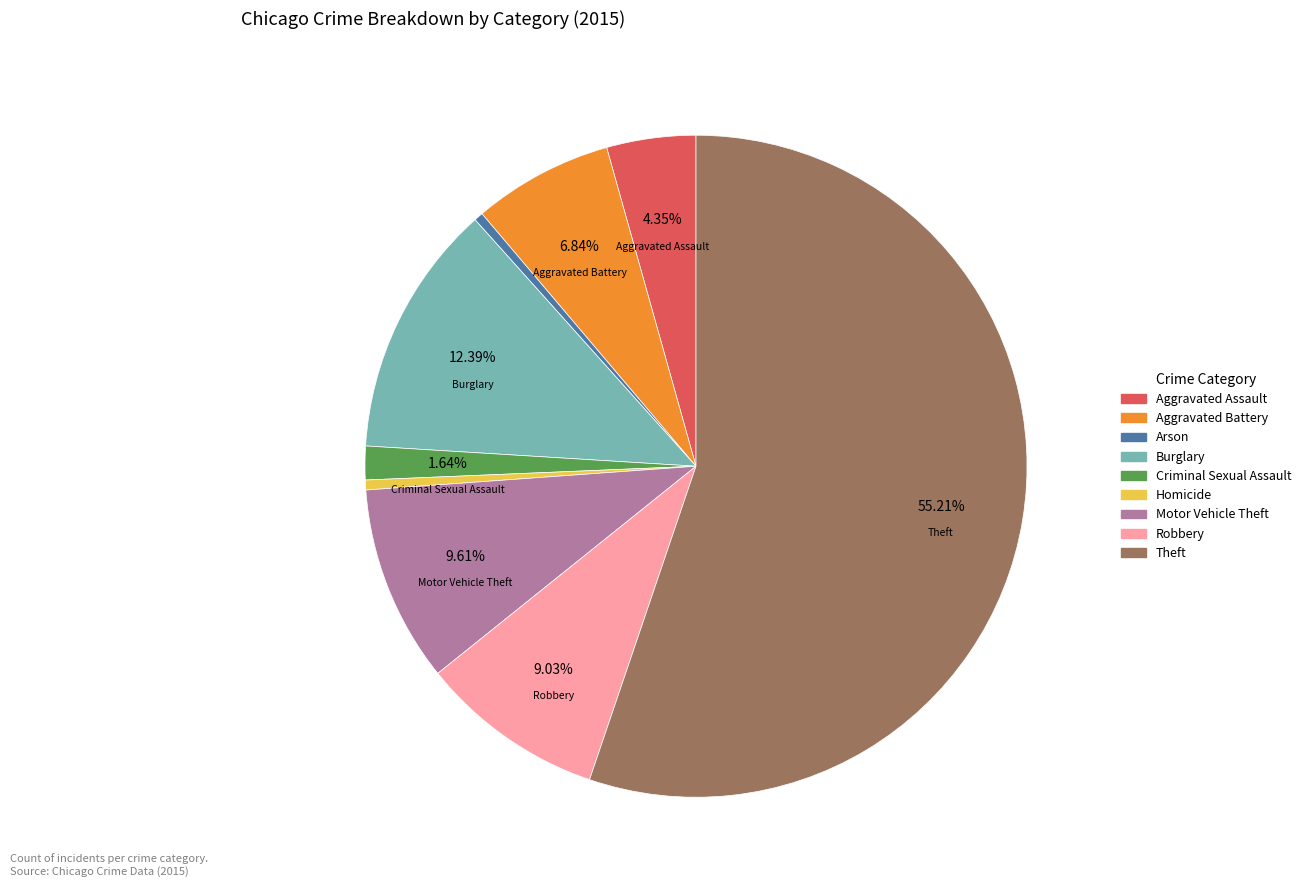

Is there a majority slice in this chart?

Yes